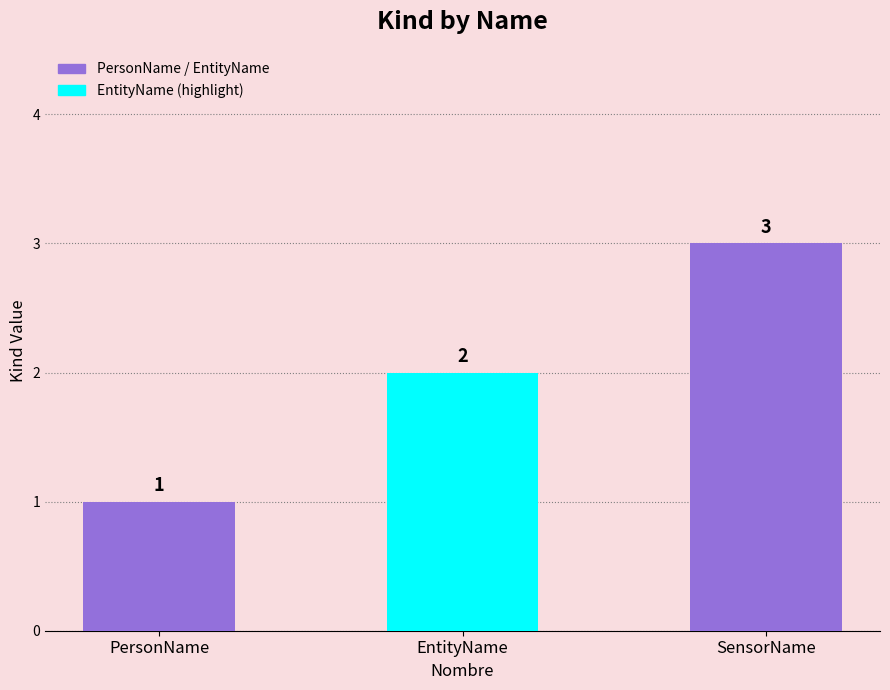

What position from the right is SensorName?

1